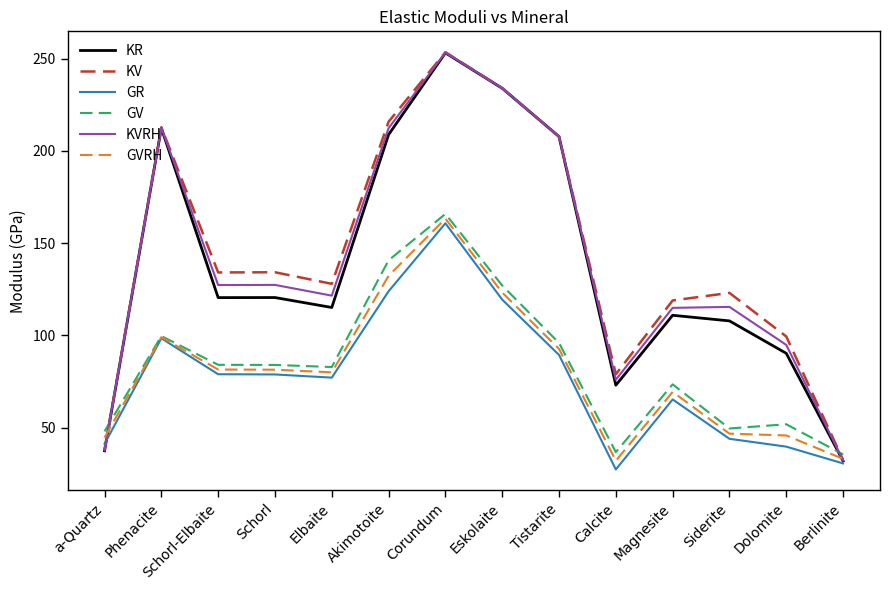

Is the value of KV at Phenacite greater than the value of GR at Eskolaite?

Yes